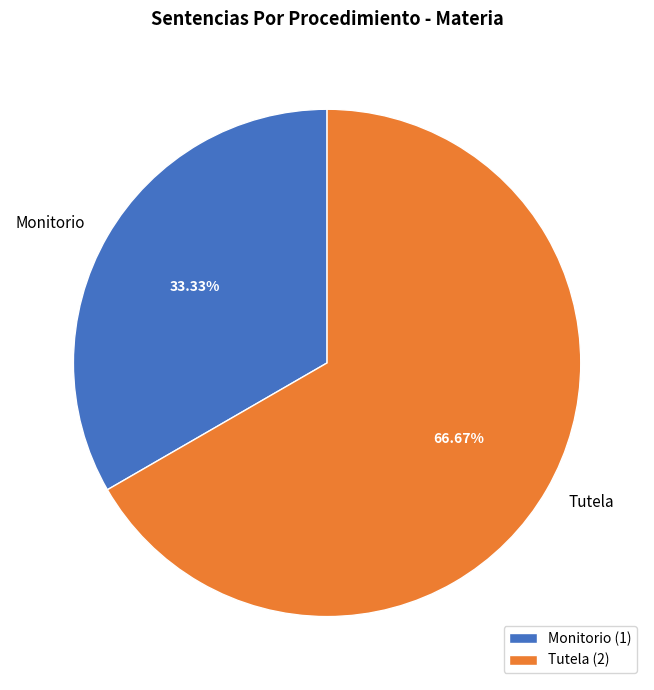

What percentage is the Monitorio slice, to the nearest percent?

33%